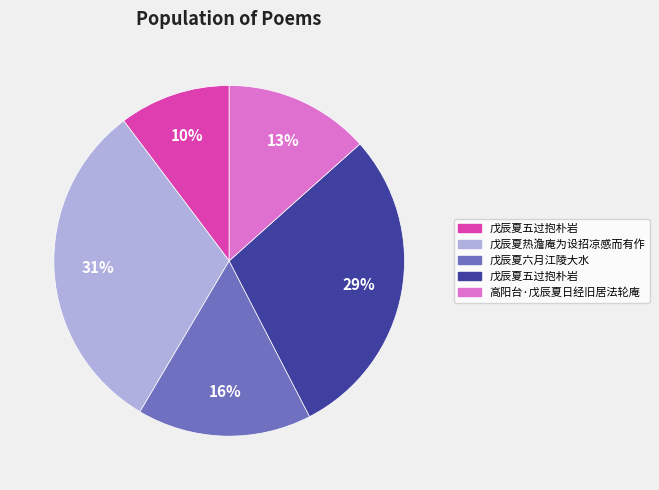

Is there a majority slice in this chart?

No